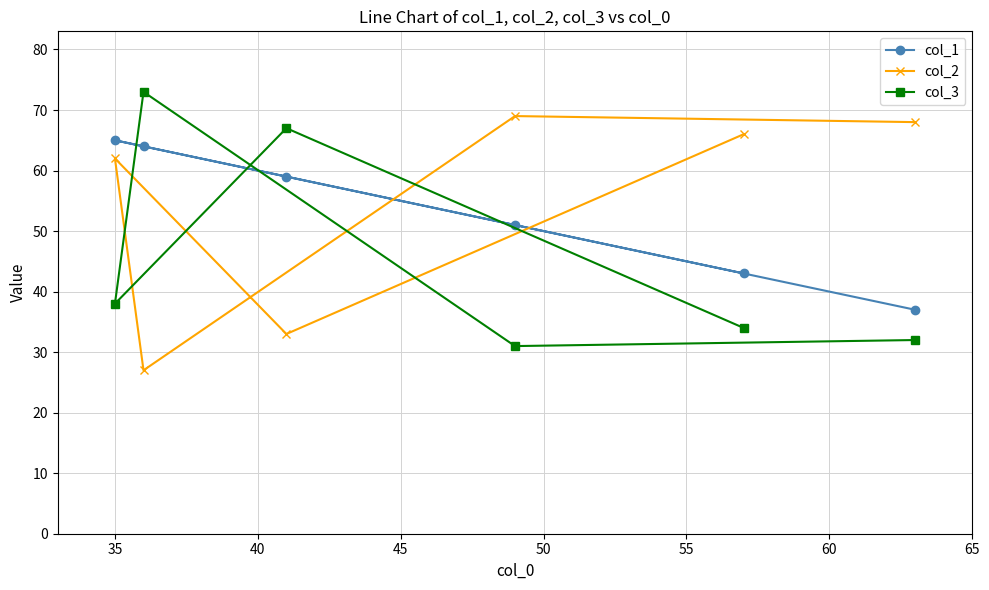

Which series has the largest total across all categories?

col_2